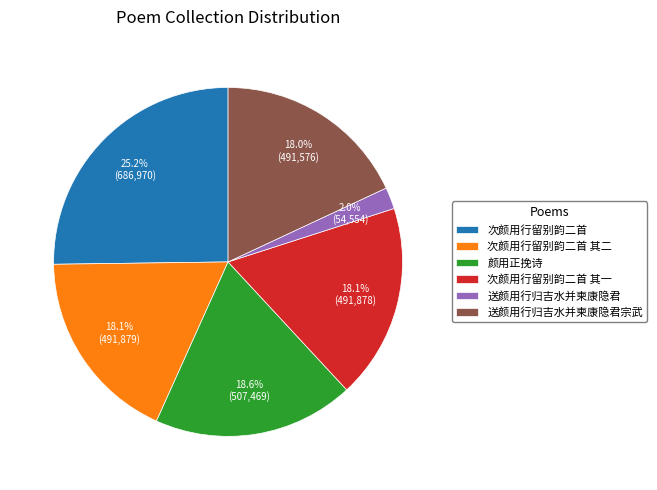

To the nearest percent, what is the difference between the largest and smallest slice percentages?

23%